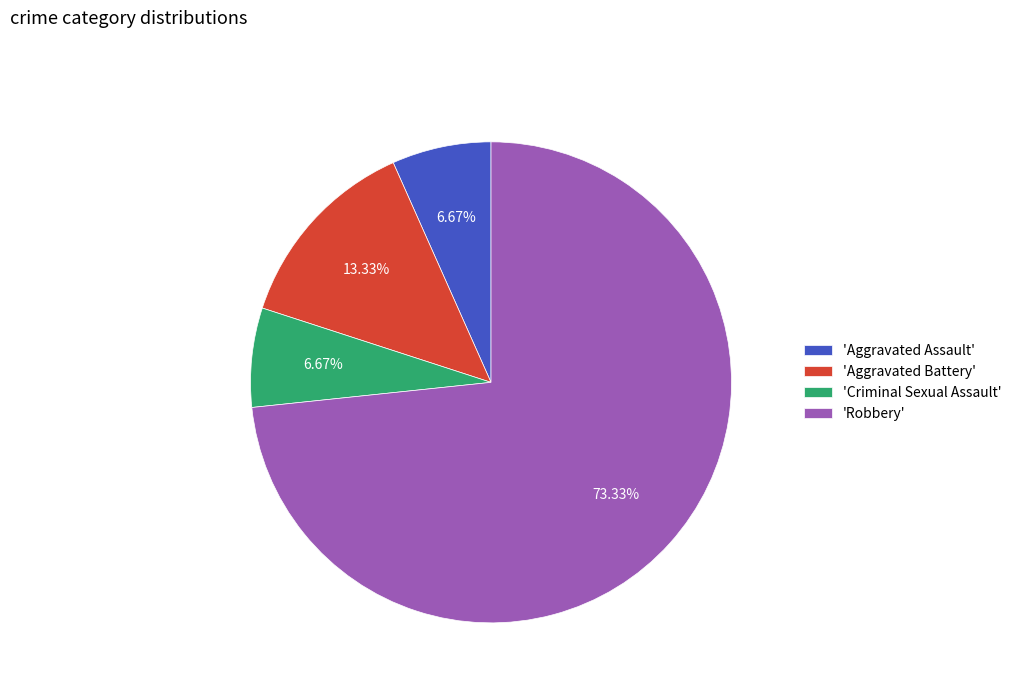

Combined, do 'Robbery' and 'Criminal Sexual Assault' account for over 50%?

Yes